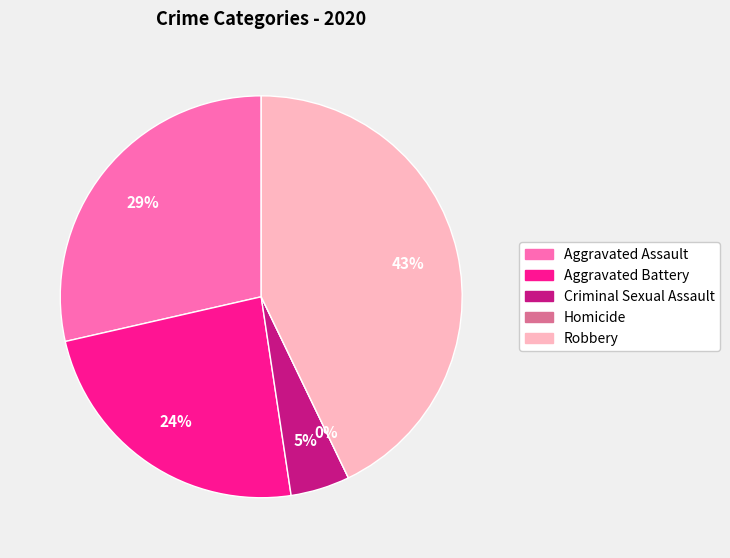

Is it true that Criminal Sexual Assault is 5% of the pie?

True